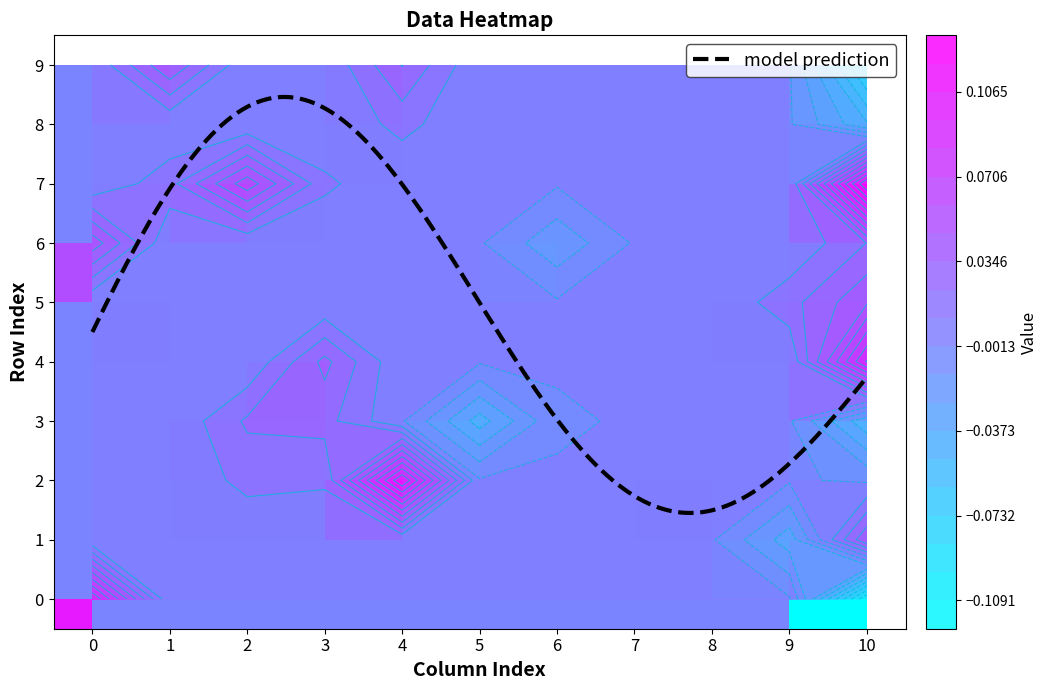

What is the minimum value for model prediction?

1.5